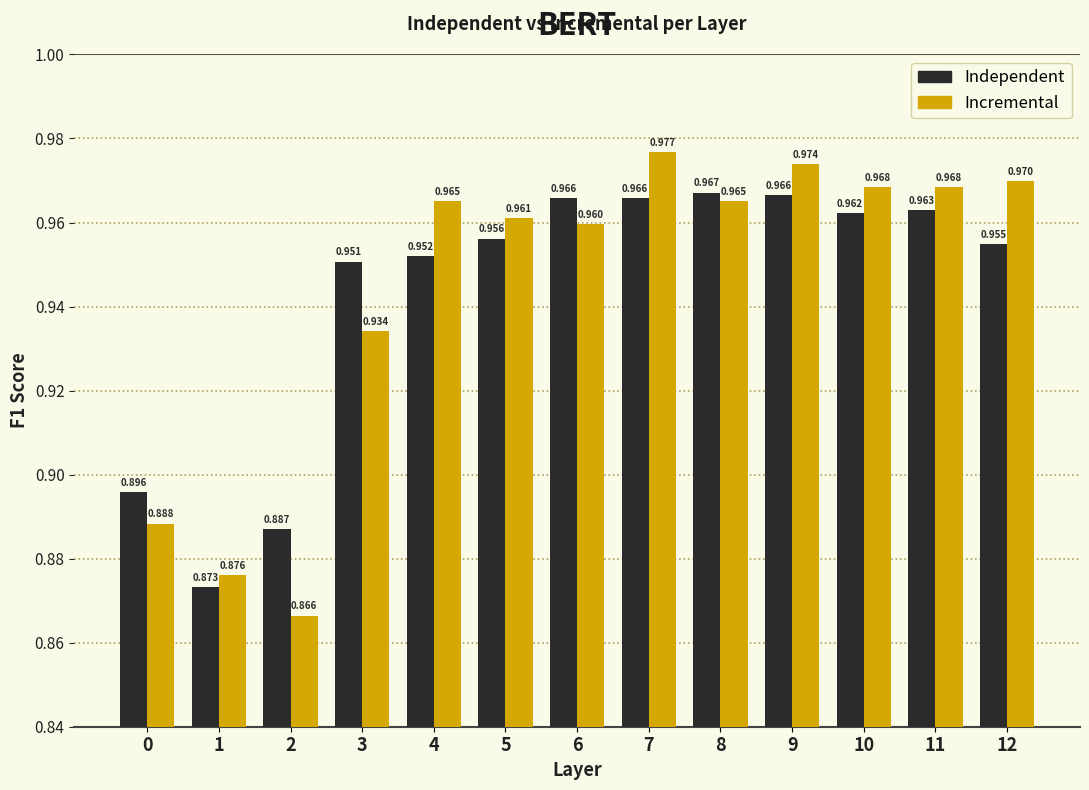

Which category has the highest value across all series?

7